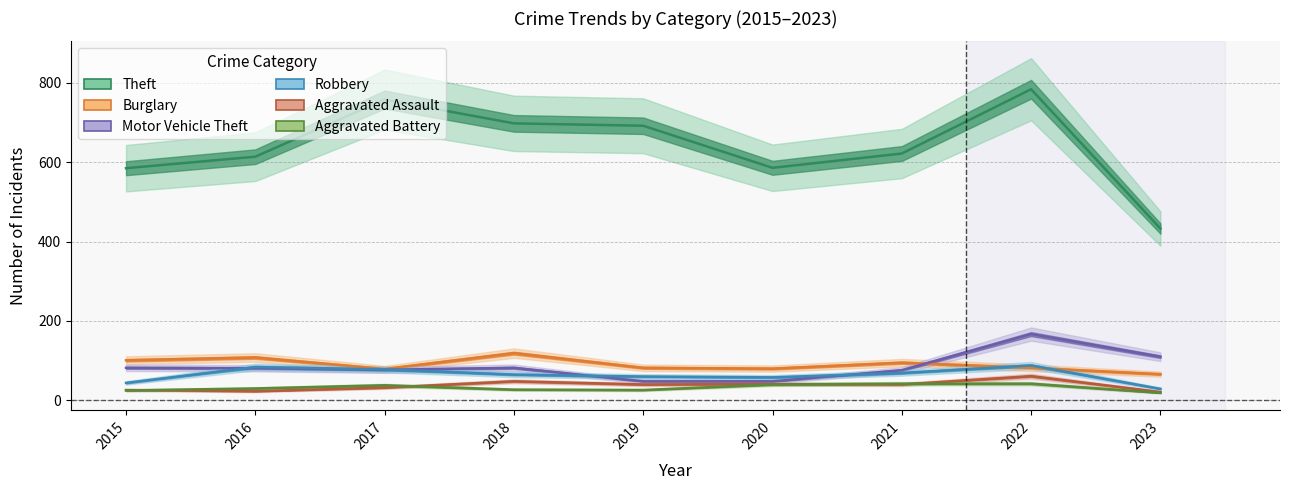

What is the average value of the Robbery series?

64